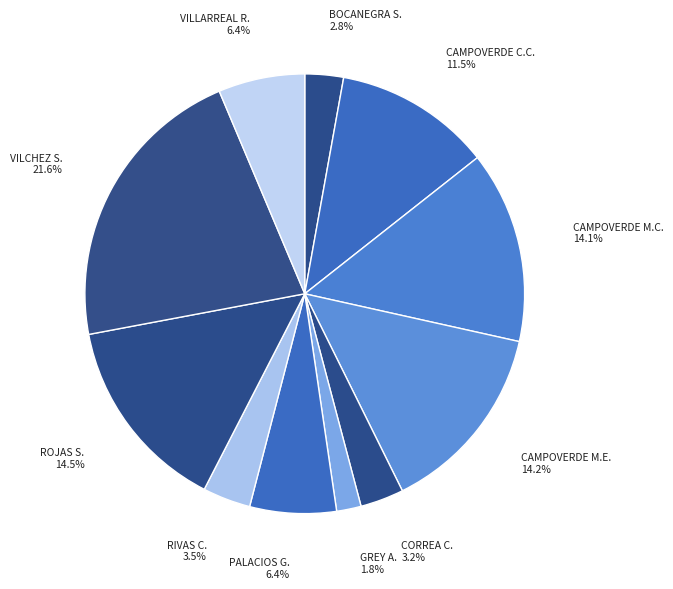

Count the number of slices in the pie.

11